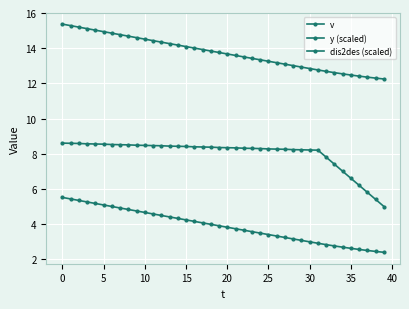

Reading left to right, extract all data points from this chart.

v: 8.6	8.6	8.6	8.6	8.6	8.6	8.5	8.5	8.5	8.5	8.5	8.5	8.5	8.4	8.4	8.4	8.4	8.4	8.4	8.4	8.3	8.3	8.3	8.3	8.3	8.3	8.3	8.3	8.2	8.2	8.2	8.2	7.8	7.4	7.0	6.6	6.2	5.8	5.4	5.0
y (scaled): 5.5	5.4	5.4	5.3	5.2	5.1	5.0	4.9	4.8	4.8	4.7	4.6	4.5	4.4	4.3	4.2	4.2	4.1	4.0	3.9	3.8	3.7	3.7	3.6	3.5	3.4	3.3	3.2	3.2	3.1	3.0	2.9	2.8	2.8	2.7	2.6	2.6	2.5	2.5	2.4
dis2des (scaled): 15.4	15.3	15.2	15.1	15.0	14.9	14.9	14.8	14.7	14.6	14.5	14.4	14.3	14.3	14.2	14.1	14.0	13.9	13.8	13.8	13.7	13.6	13.5	13.4	13.3	13.3	13.2	13.1	13.0	12.9	12.8	12.8	12.7	12.6	12.5	12.5	12.4	12.4	12.3	12.3